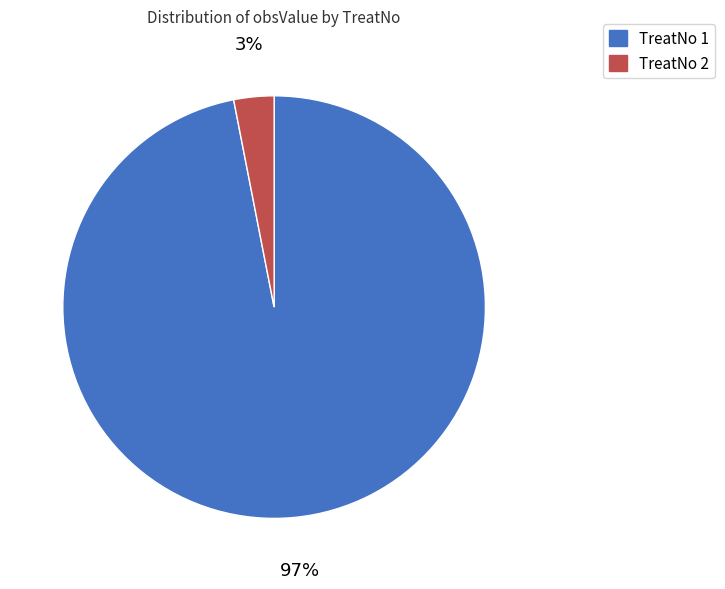

Count the number of slices in the pie.

2